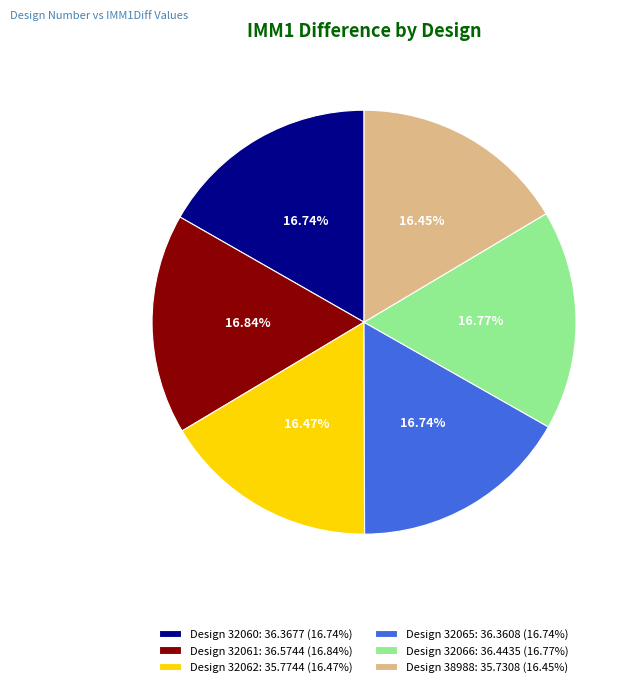

Is there a majority slice in this chart?

No